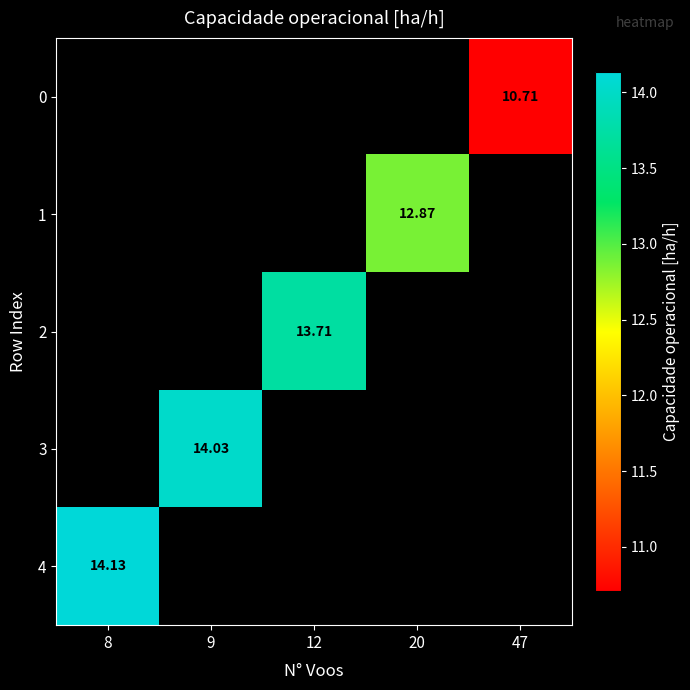

Rank the series by their maximum value, from highest to lowest.

4, 3, 2, 1, 0